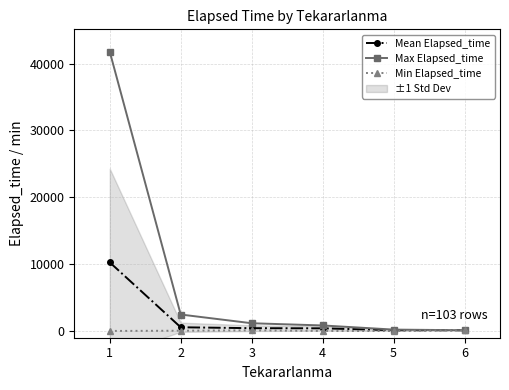

What is the value of the Min Elapsed_time point at the 2nd from the left?

50.0